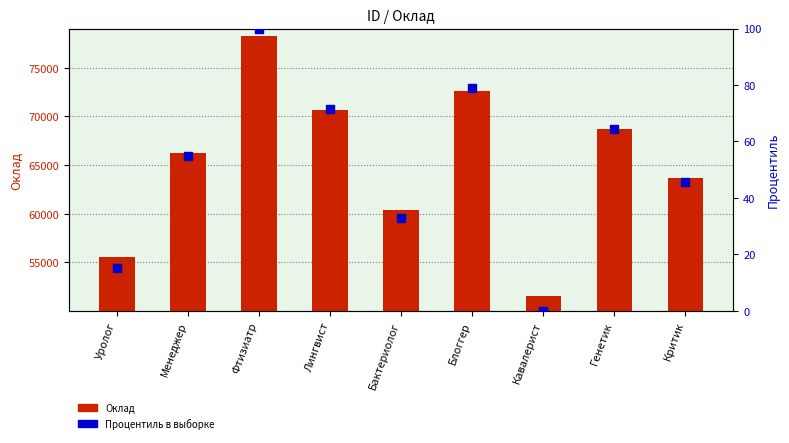

Which series reaches the minimum Y coordinate?

Процентиль в выборке